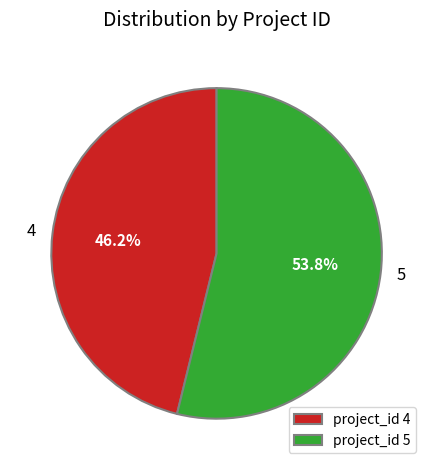

Between project_id 5 and project_id 4, which is larger?

project_id 5